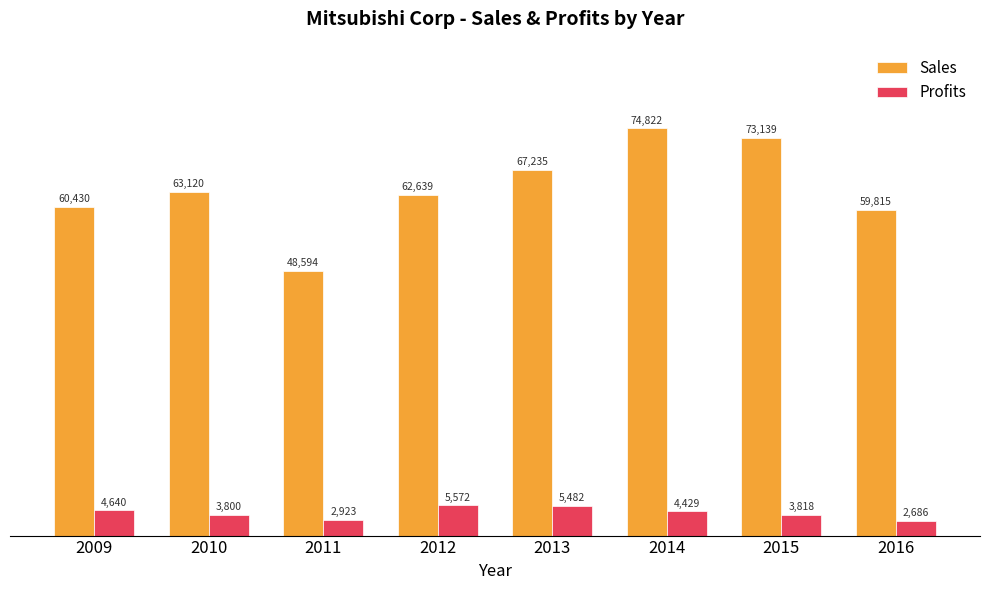

List the labels in order of Sales value, smallest first.

2011, 2016, 2009, 2012, 2010, 2013, 2015, 2014